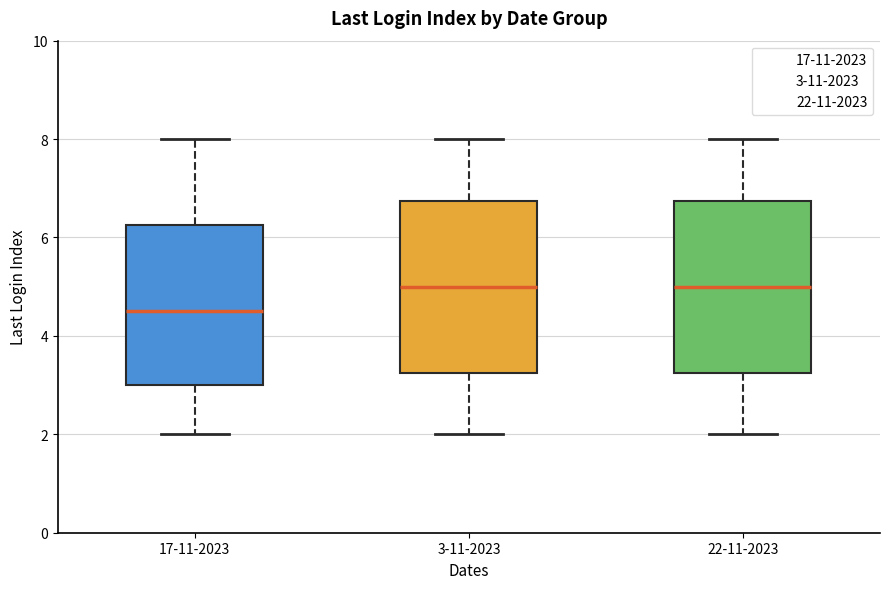

Reading left to right, transcribe this box plot: for each box, give where its median line is, the range the box spans, and where its two whiskers end, as read against the y-axis. The values are not printed on the chart, so give them approximately, as read against the axis.

17-11-2023: median 4.6, box 3.0 to 6.2, whiskers 2.0 to 8.0
3-11-2023: median 5.0, box 3.2 to 6.8, whiskers 2.0 to 8.0
22-11-2023: median 5.0, box 3.2 to 6.8, whiskers 2.0 to 8.0